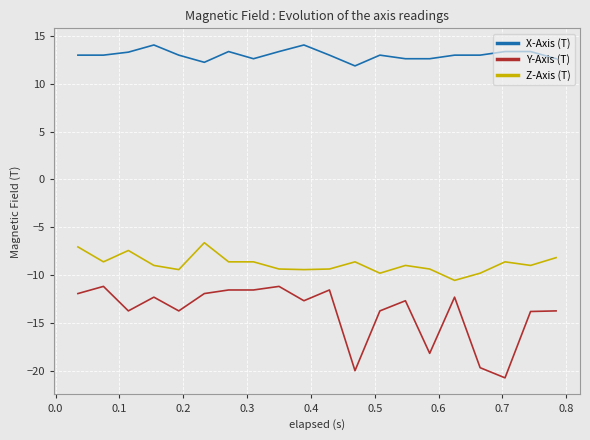

What are all the series names shown in the legend?

X-Axis (T), Y-Axis (T), Z-Axis (T)